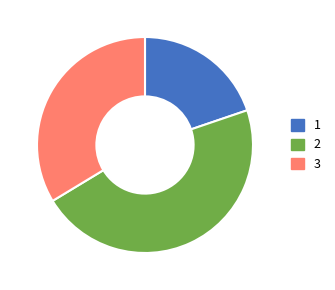

Is 3 the majority of the pie?

No